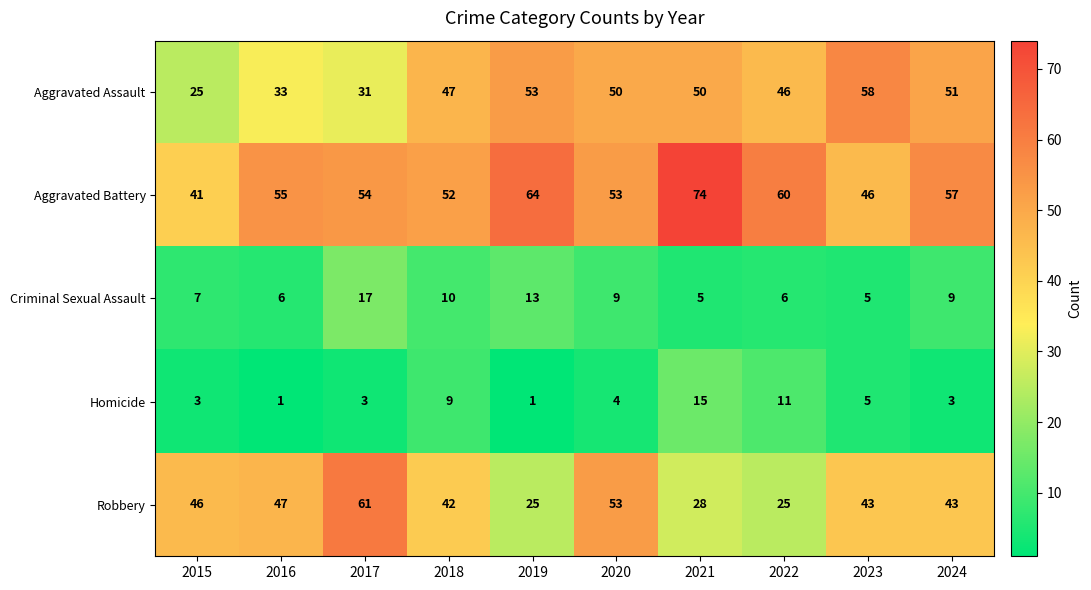

Which category has the highest value across all series?

2021